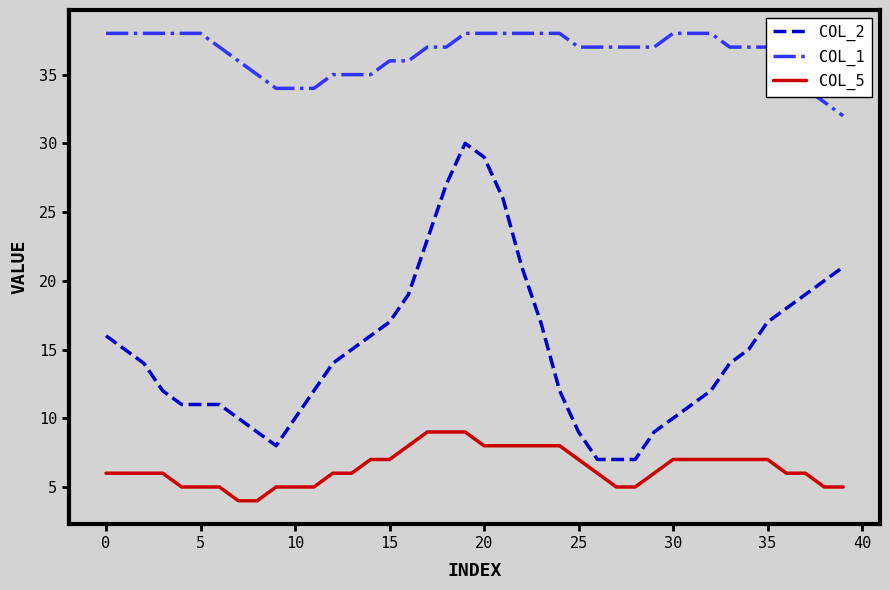

Which series has the largest total across all categories?

COL_1